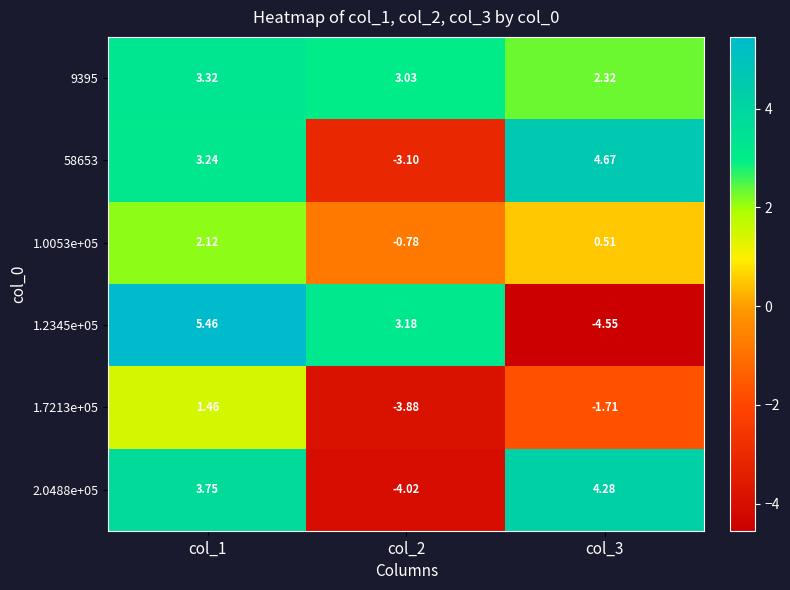

What is the total value across all series at col_1?

19.4